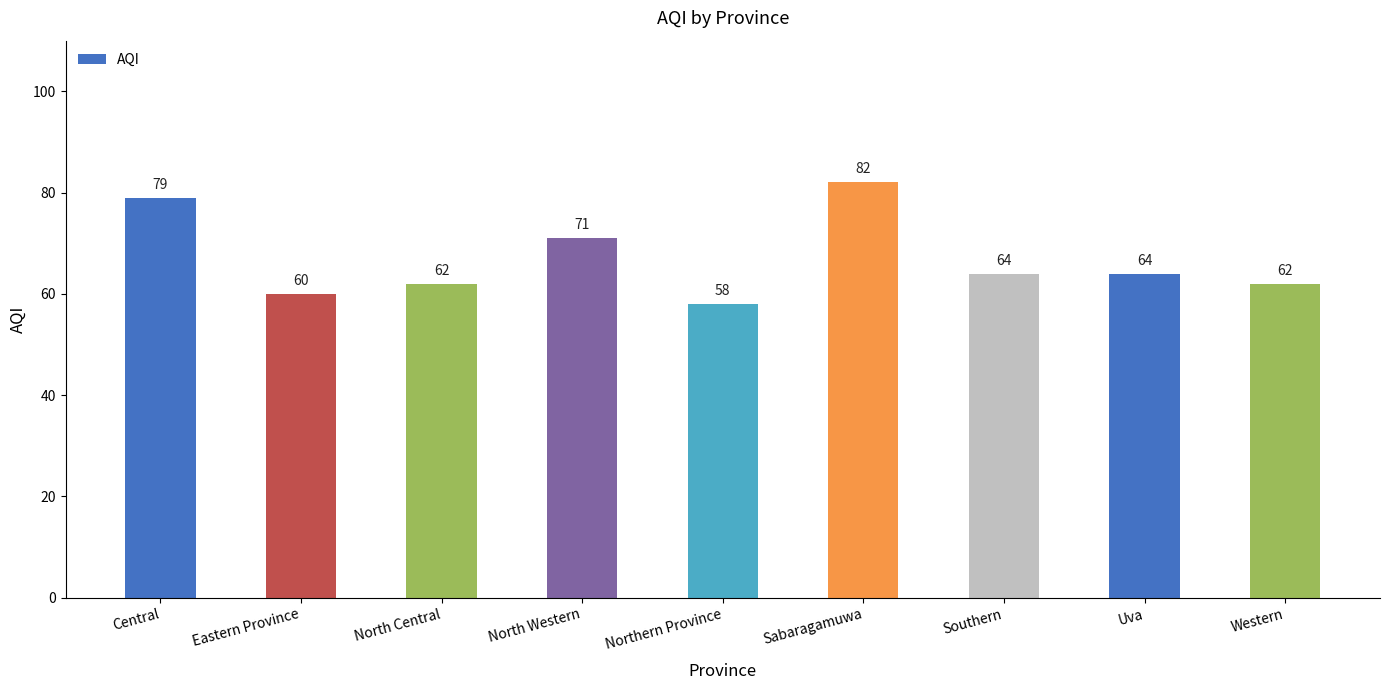

What is the sum of all values?

602